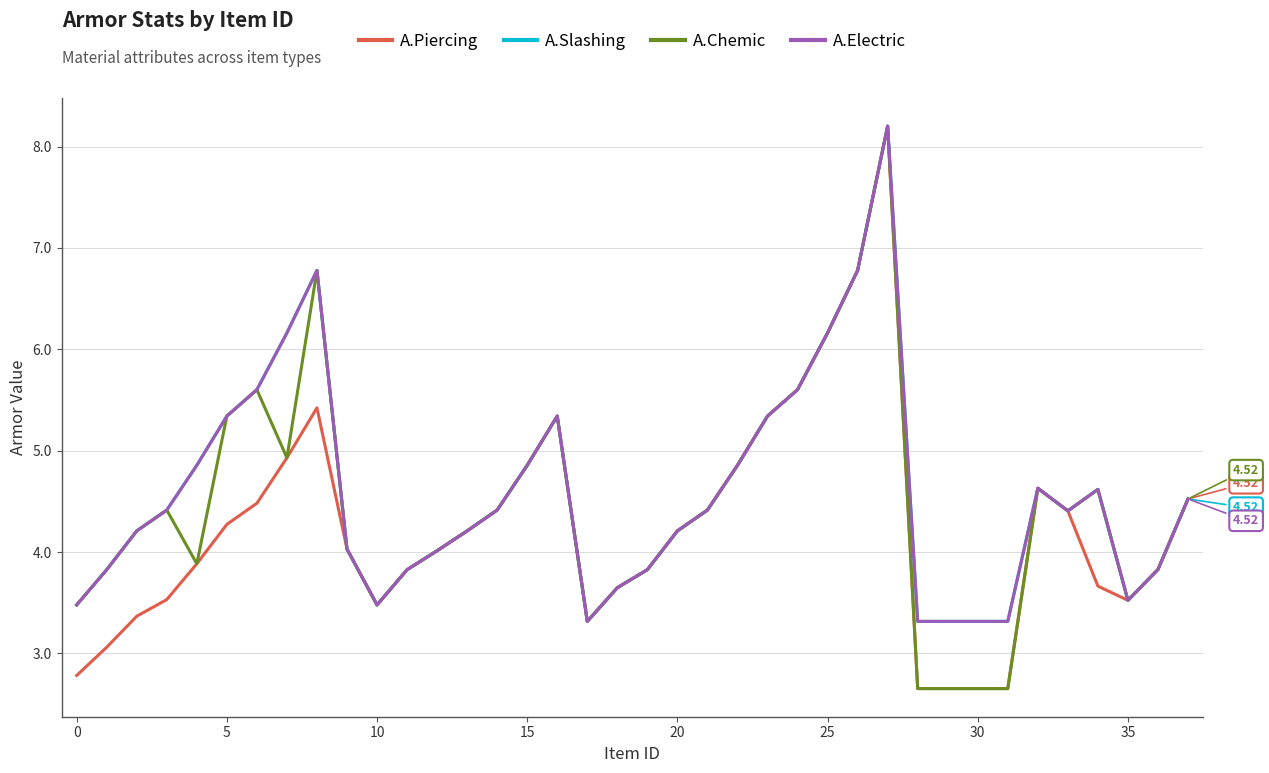

True or false: A.Electric and A.Slashing cross at least once.

False